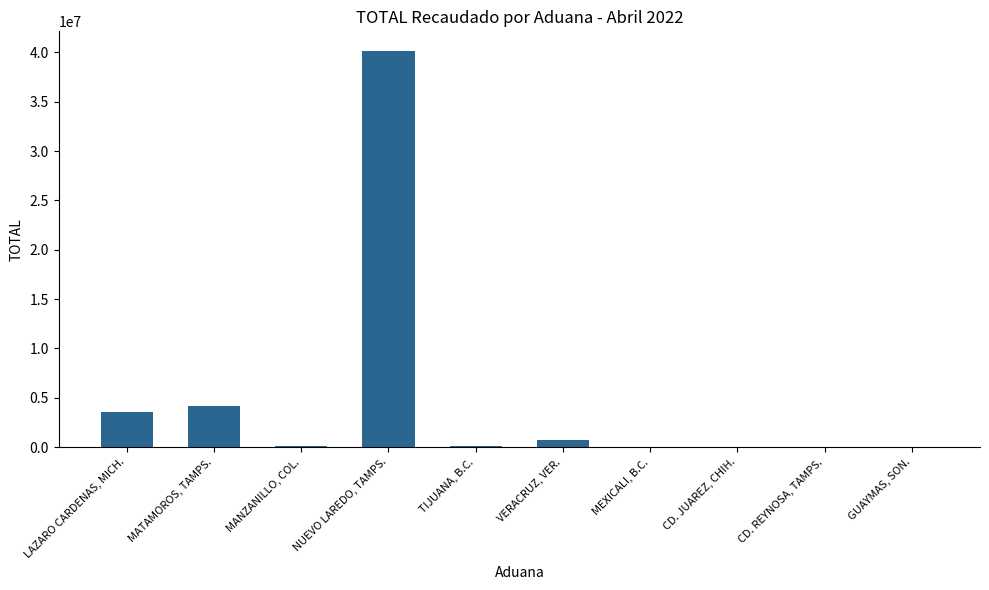

What is the maximum value shown in the chart?

40122190